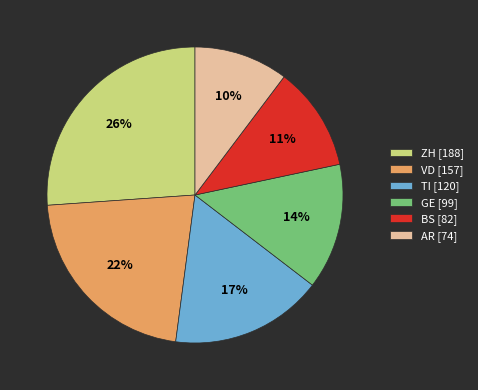

Is there any slice that represents more than half of the pie?

No